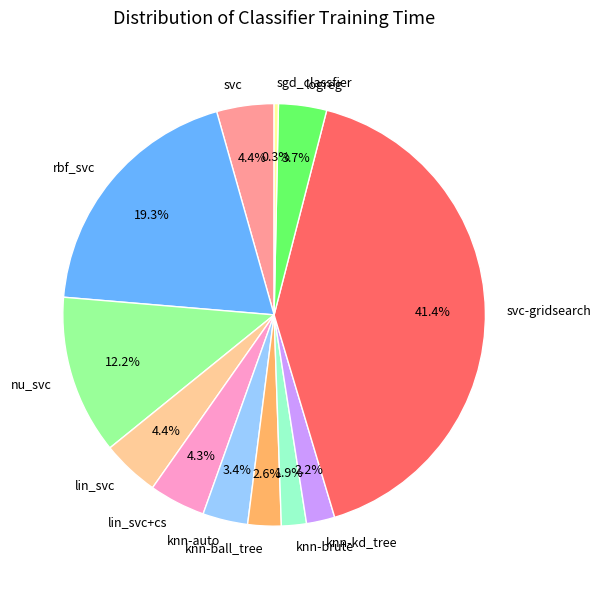

Is sgd_classfier the majority of the pie?

No